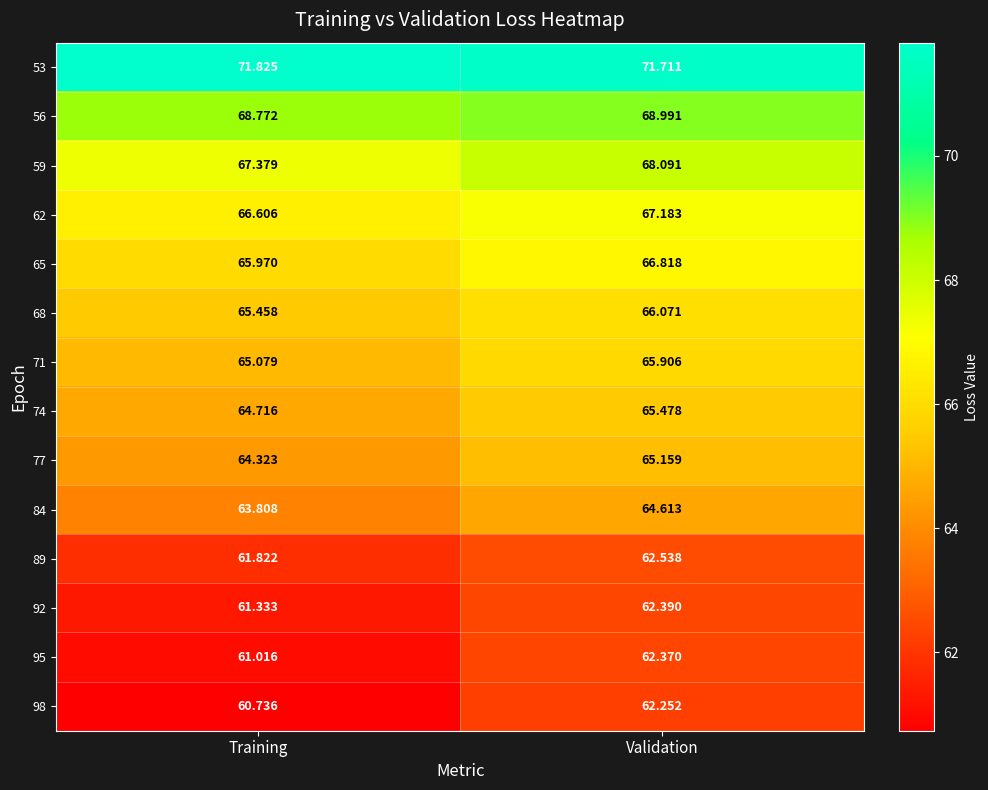

At how many categories does at least one series exceed 71?

2